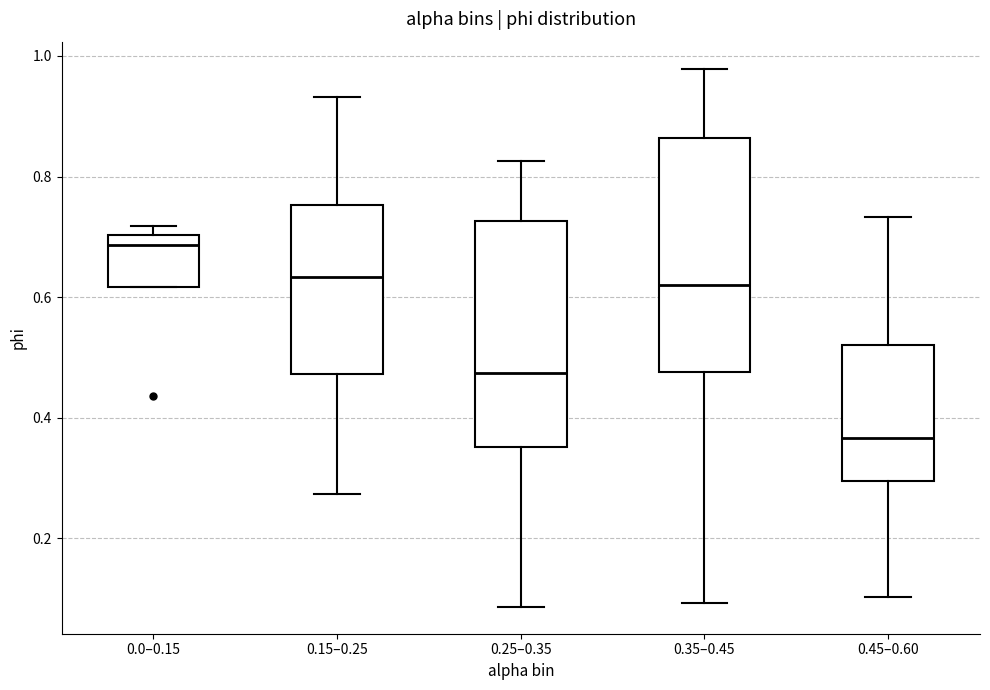

Reading left to right, read every box against the y-axis: the position of its median line, the range the box covers, and the ends of its whiskers. The values are not printed on the chart, so give them approximately, as read against the axis.

0.0–0.15: median 0.68, box 0.62 to 0.70, whiskers 0.62 to 0.72
0.15–0.25: median 0.64, box 0.48 to 0.76, whiskers 0.28 to 0.94
0.25–0.35: median 0.48, box 0.36 to 0.72, whiskers 0.08 to 0.82
0.35–0.45: median 0.62, box 0.48 to 0.86, whiskers 0.10 to 0.98
0.45–0.60: median 0.36, box 0.30 to 0.52, whiskers 0.10 to 0.74